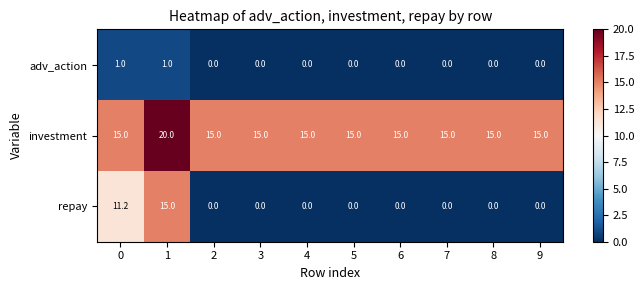

What is the sum of all repay values?

26.2